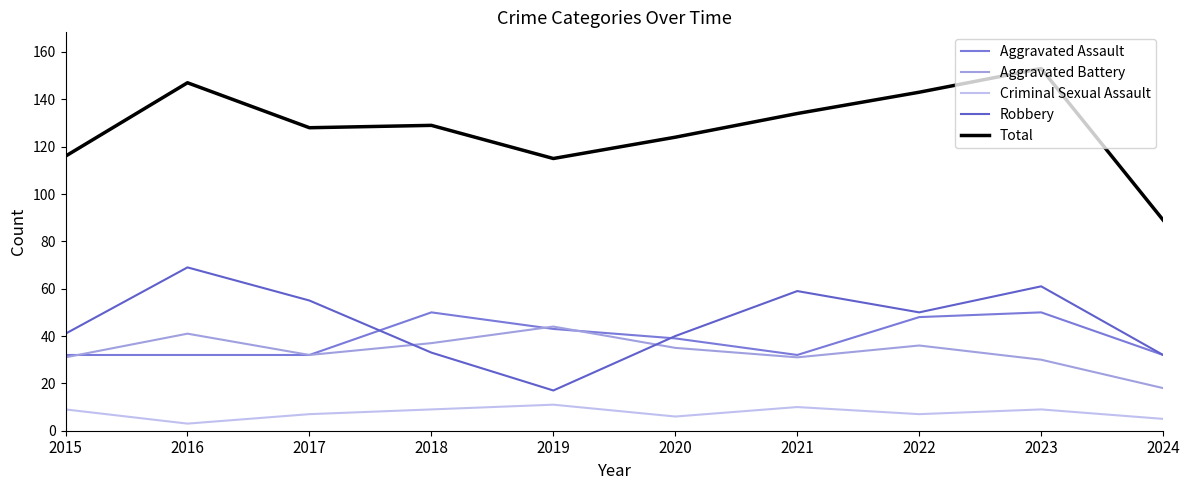

What is the minimum value for Robbery?

17